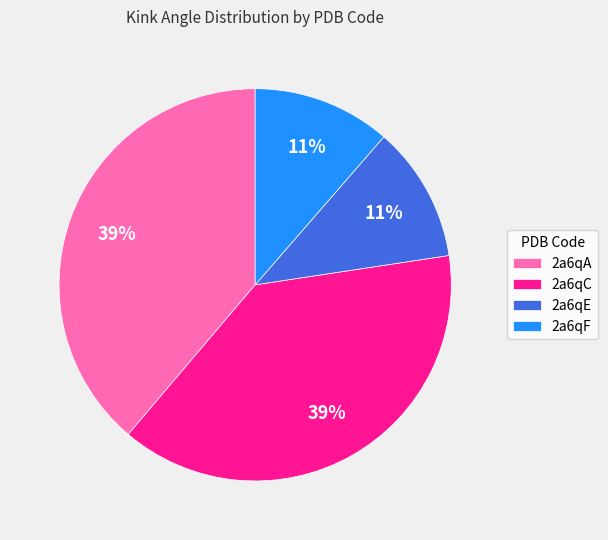

To the nearest percent, what is the difference between the largest and smallest slice percentages?

28%